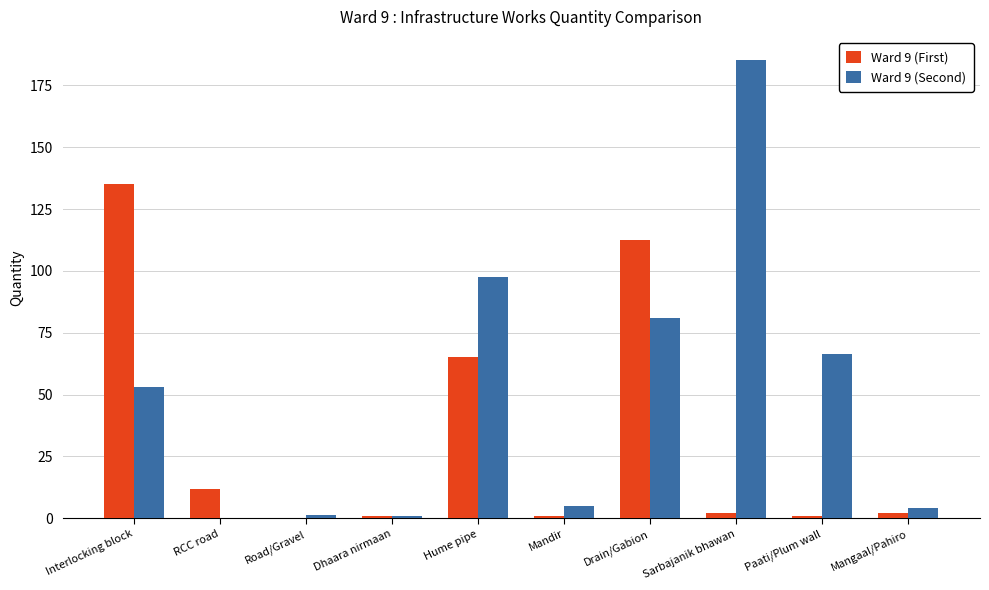

How many groups of bars are there?

10